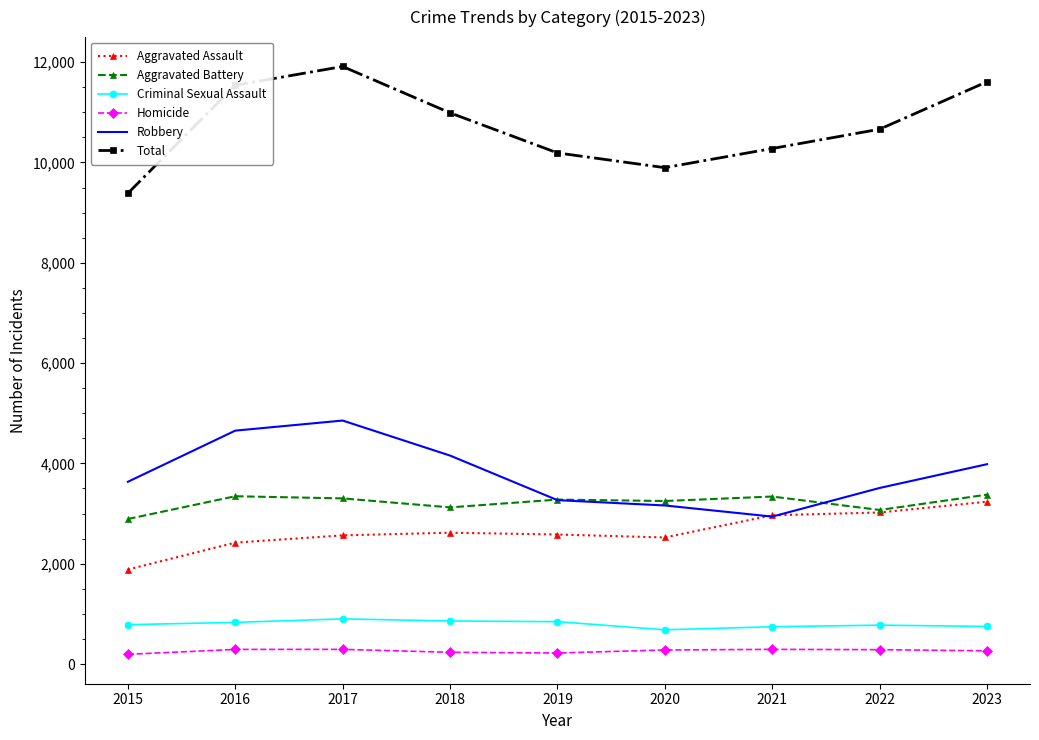

Is the value of Criminal Sexual Assault at 2019 greater than the value of Total at 2015?

No